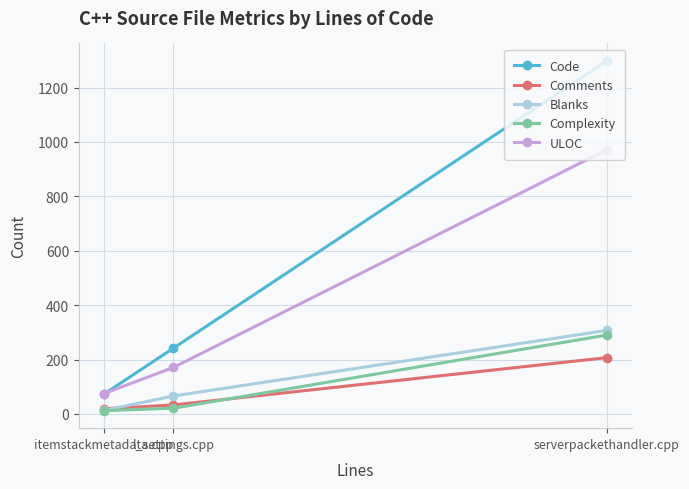

At how many categories does at least one series exceed 1111?

1